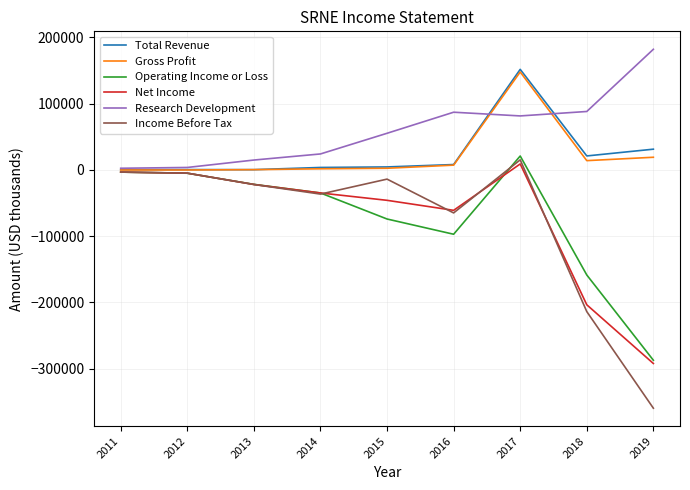

Which series has the widest spread of values?

Income Before Tax